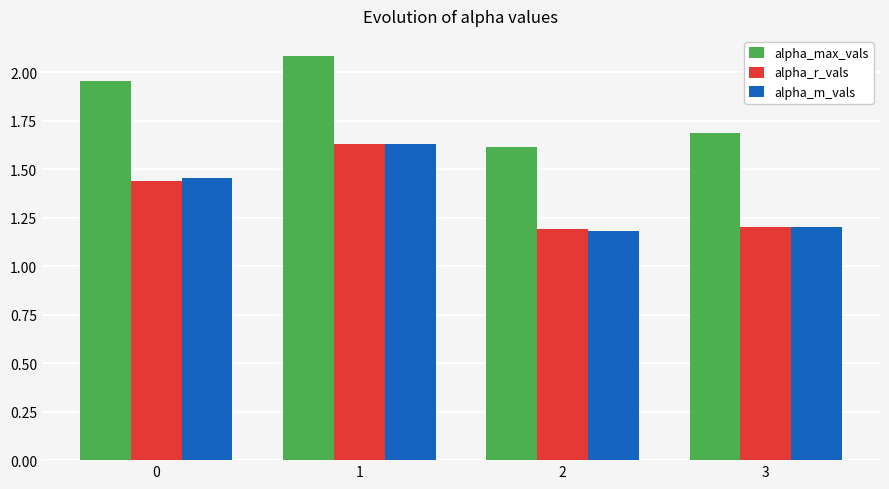

The value of alpha_r_vals at 1 is 1.6. True or false?

True